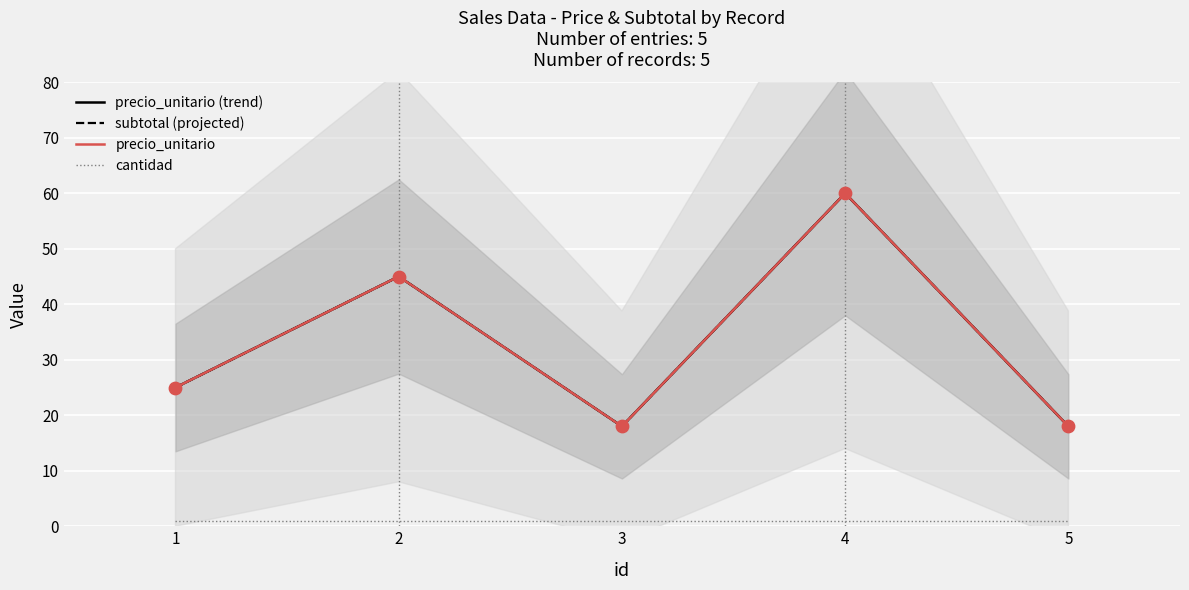

Is the value of cantidad at 4 greater than the value of subtotal (projected) at 1?

No